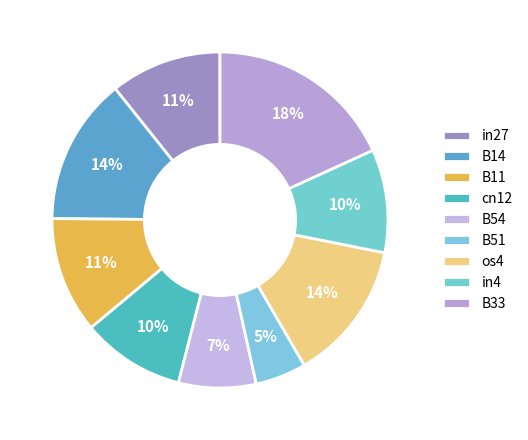

How many segments does this pie chart have?

9